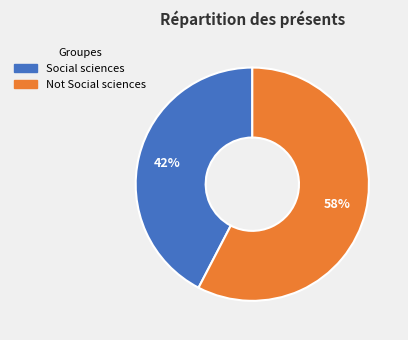

To the nearest percent, what portion does Not Social sciences represent?

58%